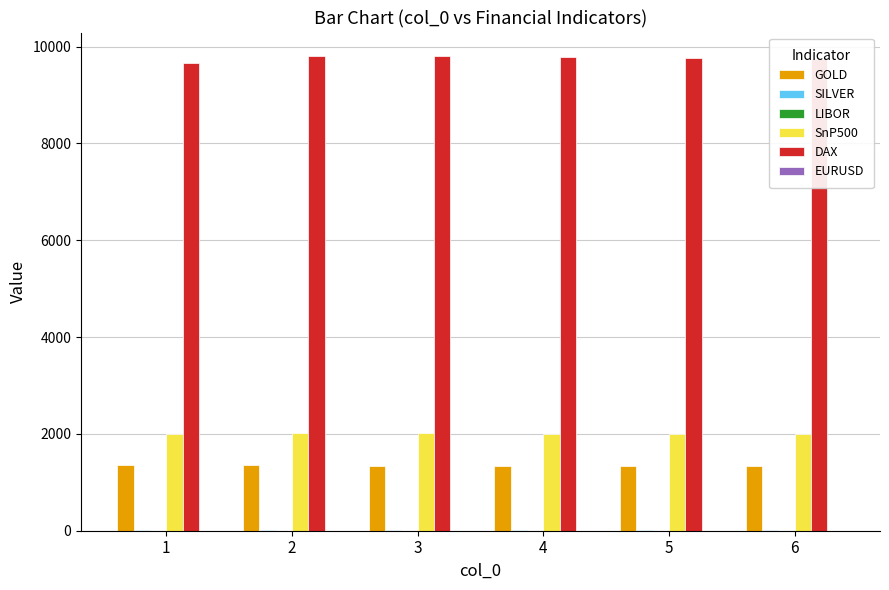

What is the sum of all DAX values?

58557.2